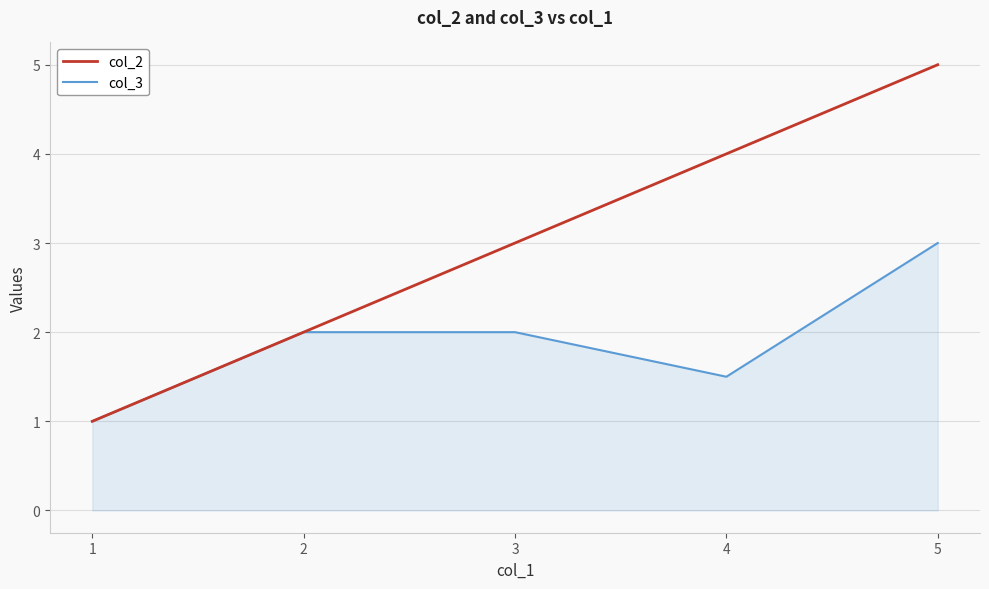

Which series has the largest total across all categories?

col_2